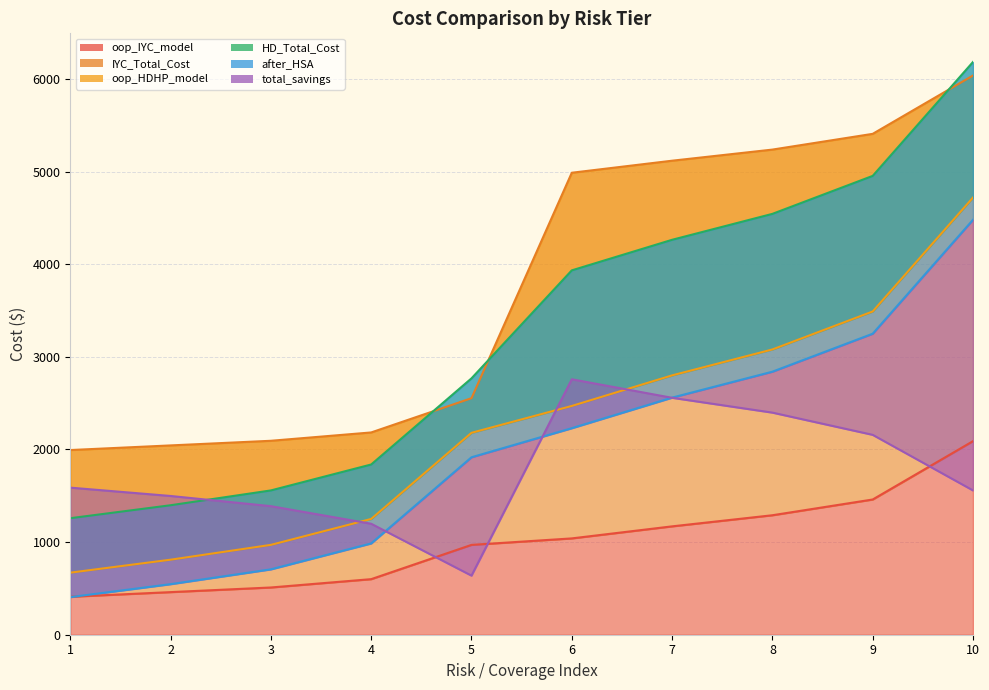

What is the value of the total_savings point at the 1st from the left?

1588